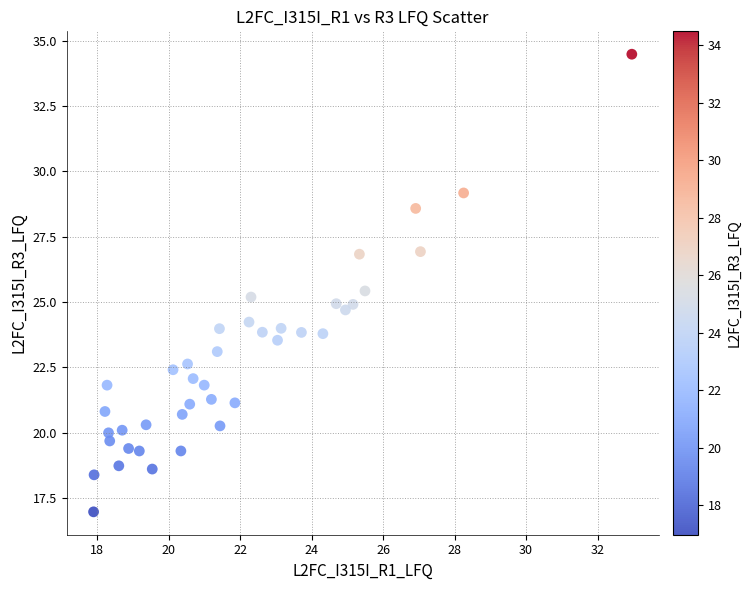

What is the range of Y values (max minus min)?

17.5